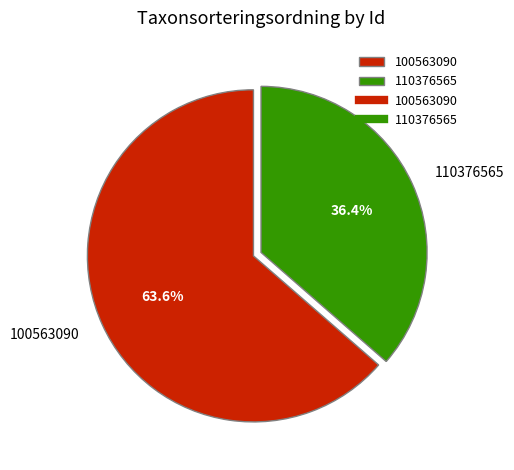

Which slice is the largest?

100563090